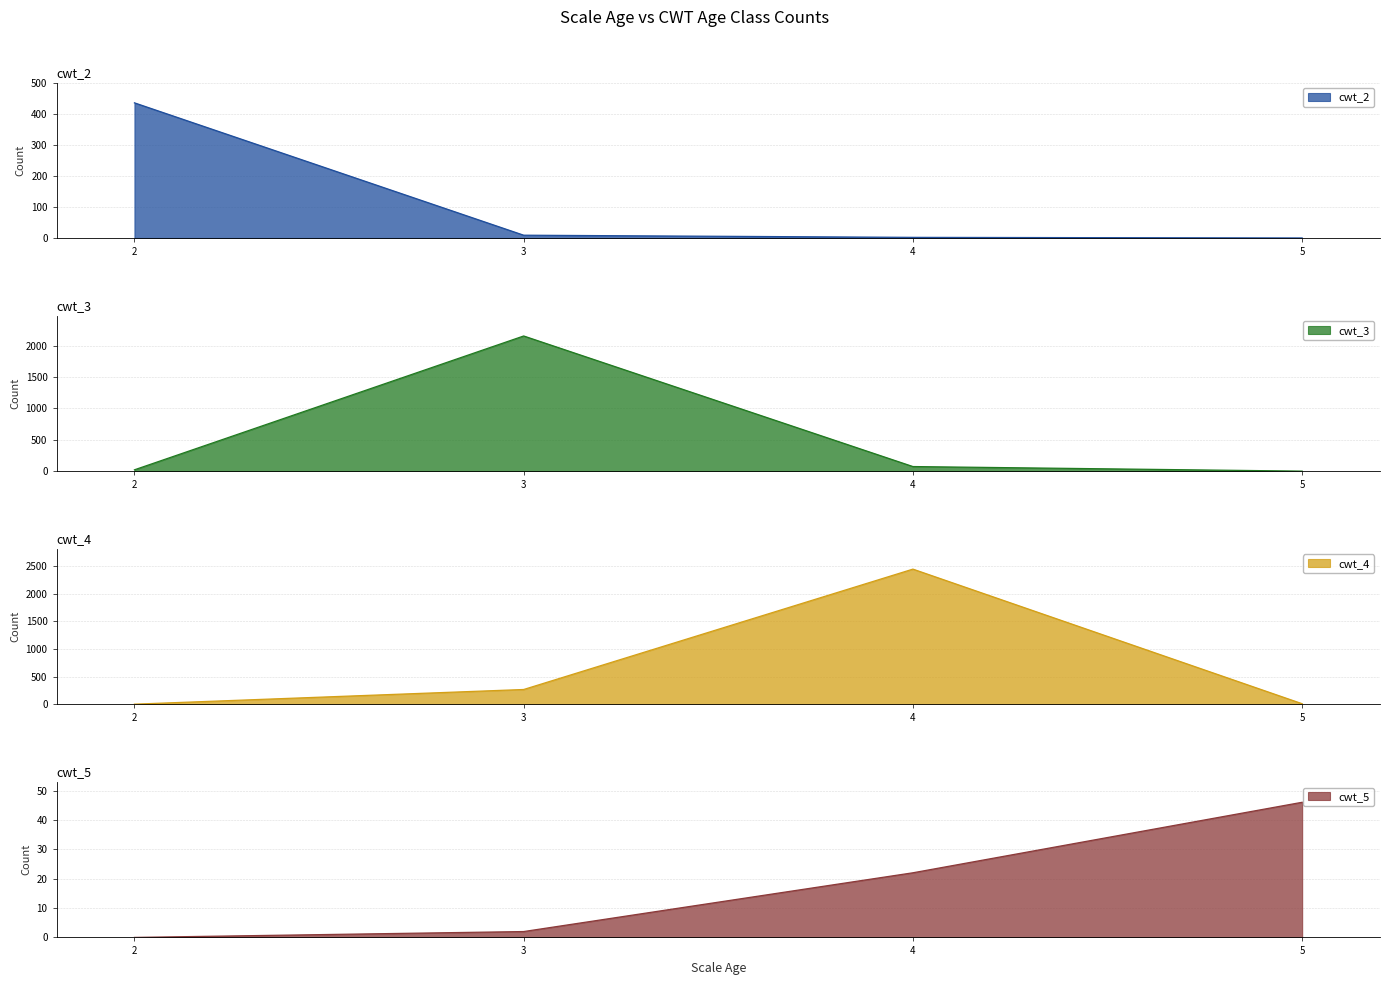

Does the chart have visible grid lines?

Yes